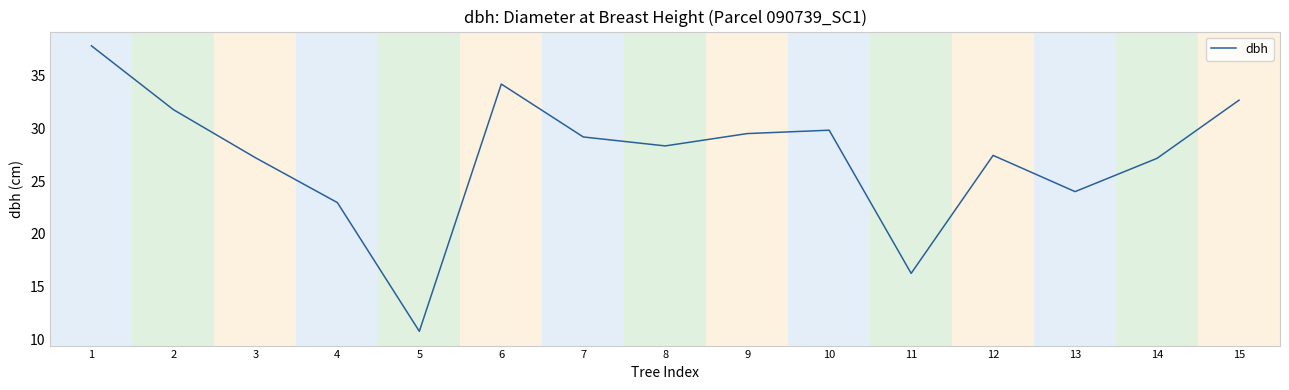

What is the difference between the second highest and second lowest values?

18.0